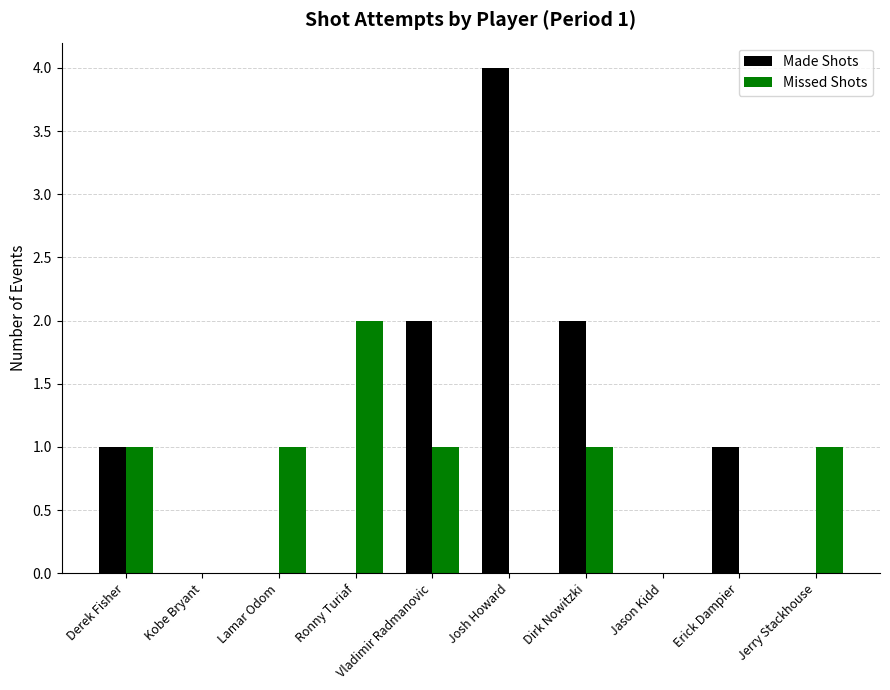

Between Derek Fisher and Josh Howard, which series saw the biggest shift?

Made Shots